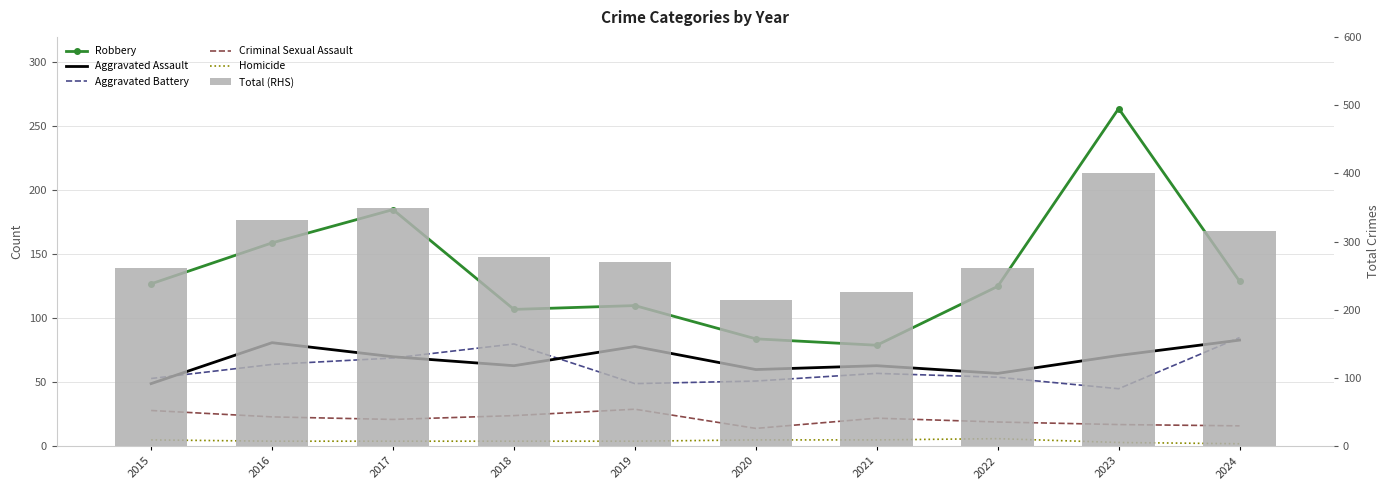

At how many categories does at least one series exceed 259?

8